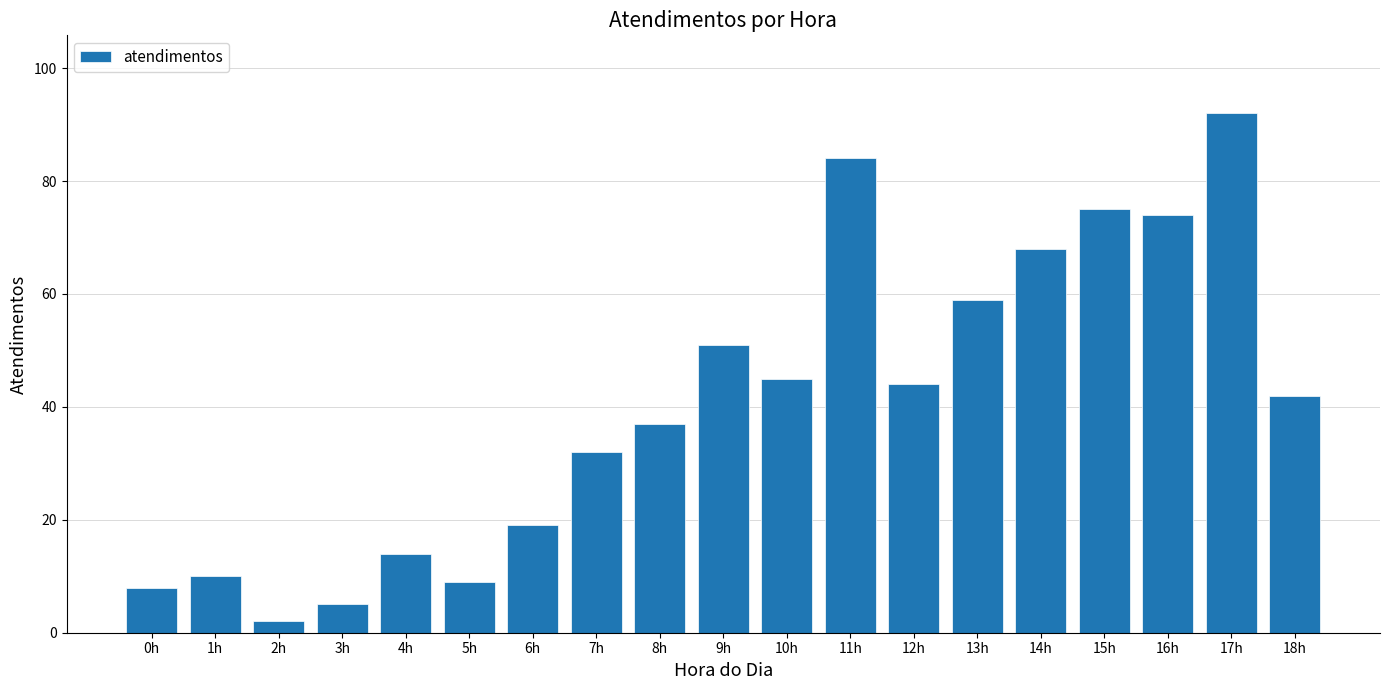

What is the label of the 16th bar from the left?

15h